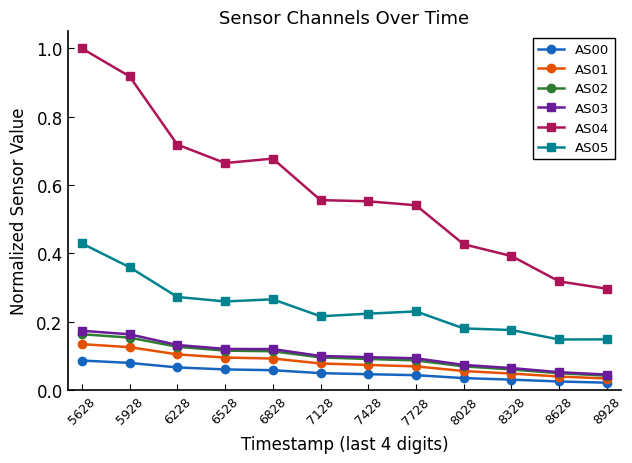

Is the value of AS04 at 5928 greater than the value of AS02 at 6228?

Yes